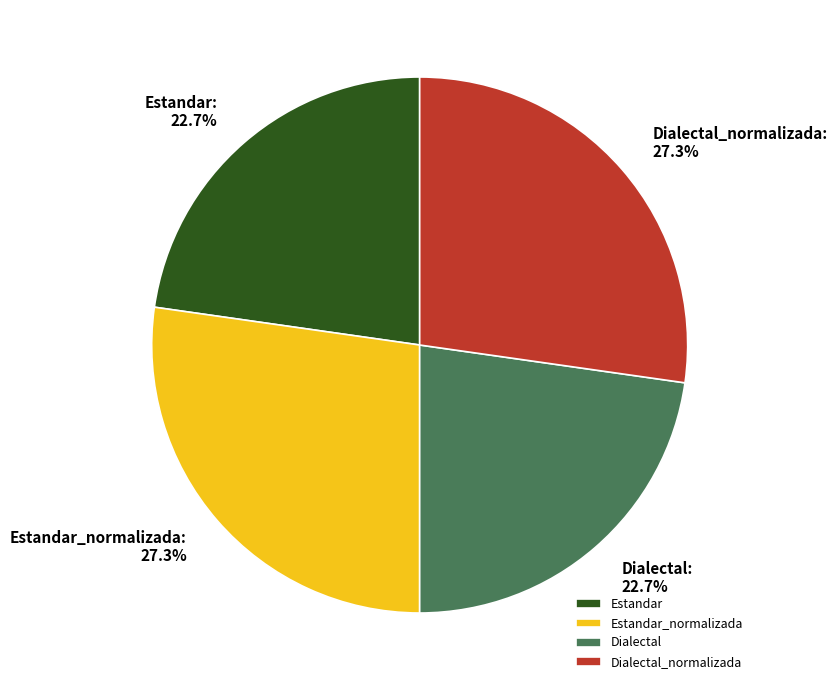

Is there any slice that represents more than half of the pie?

No